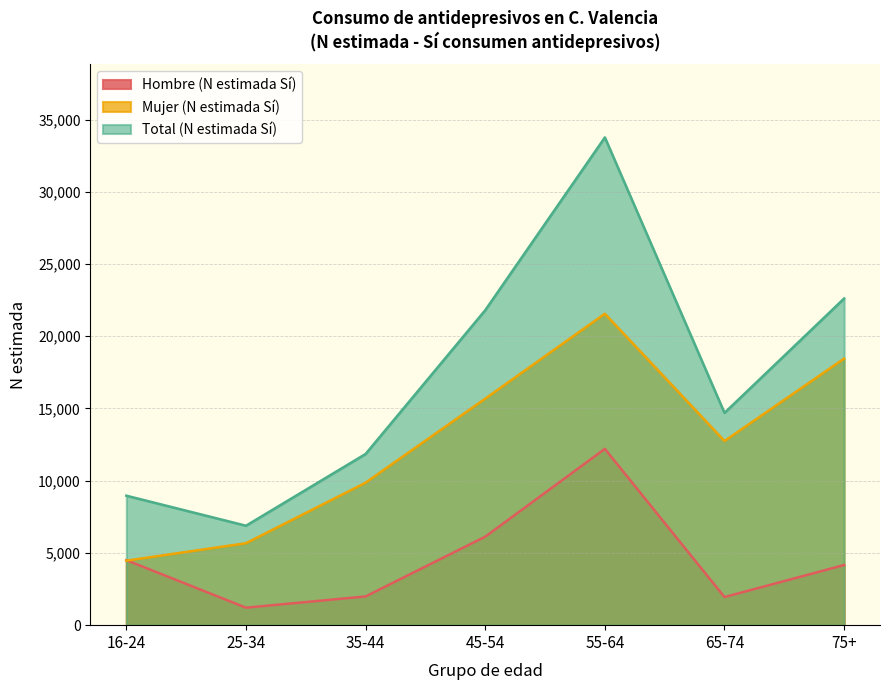

What is the label of the 5th point from the left?

55-64